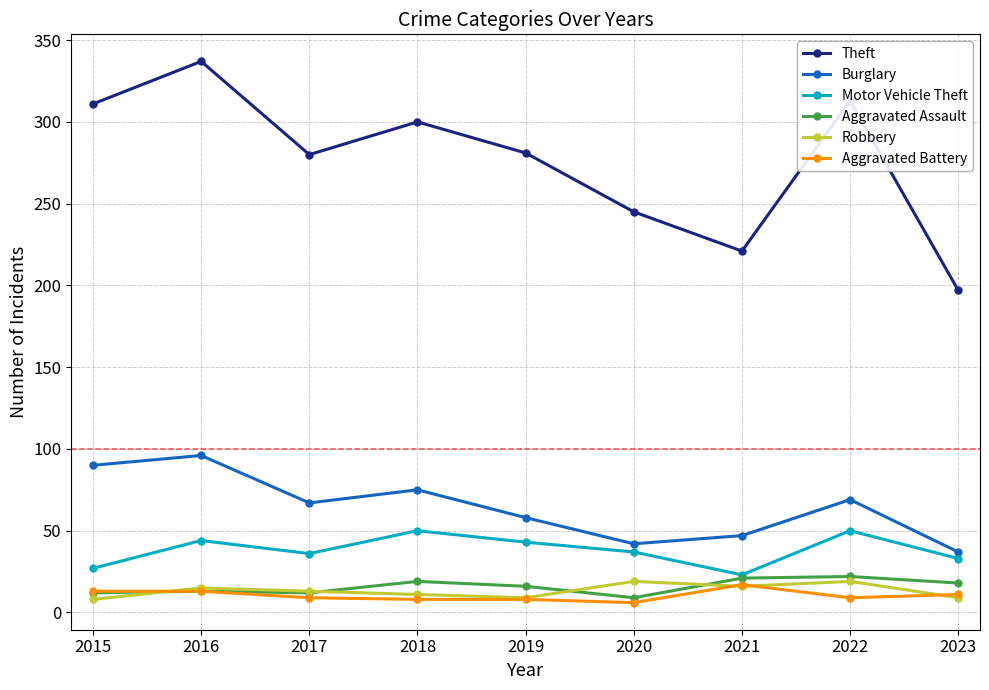

In Robbery, how many points are higher than both neighbors (excluding endpoints)?

3